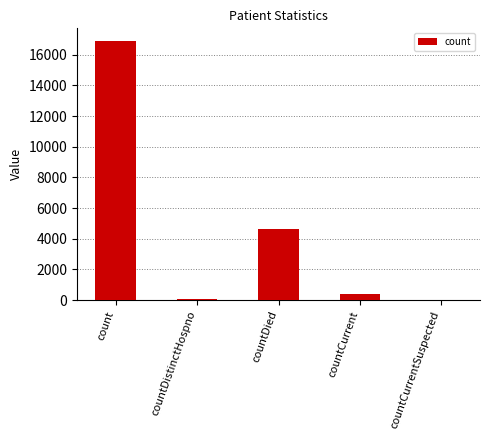

Between countDied and countCurrentSuspected, which is larger?

countDied